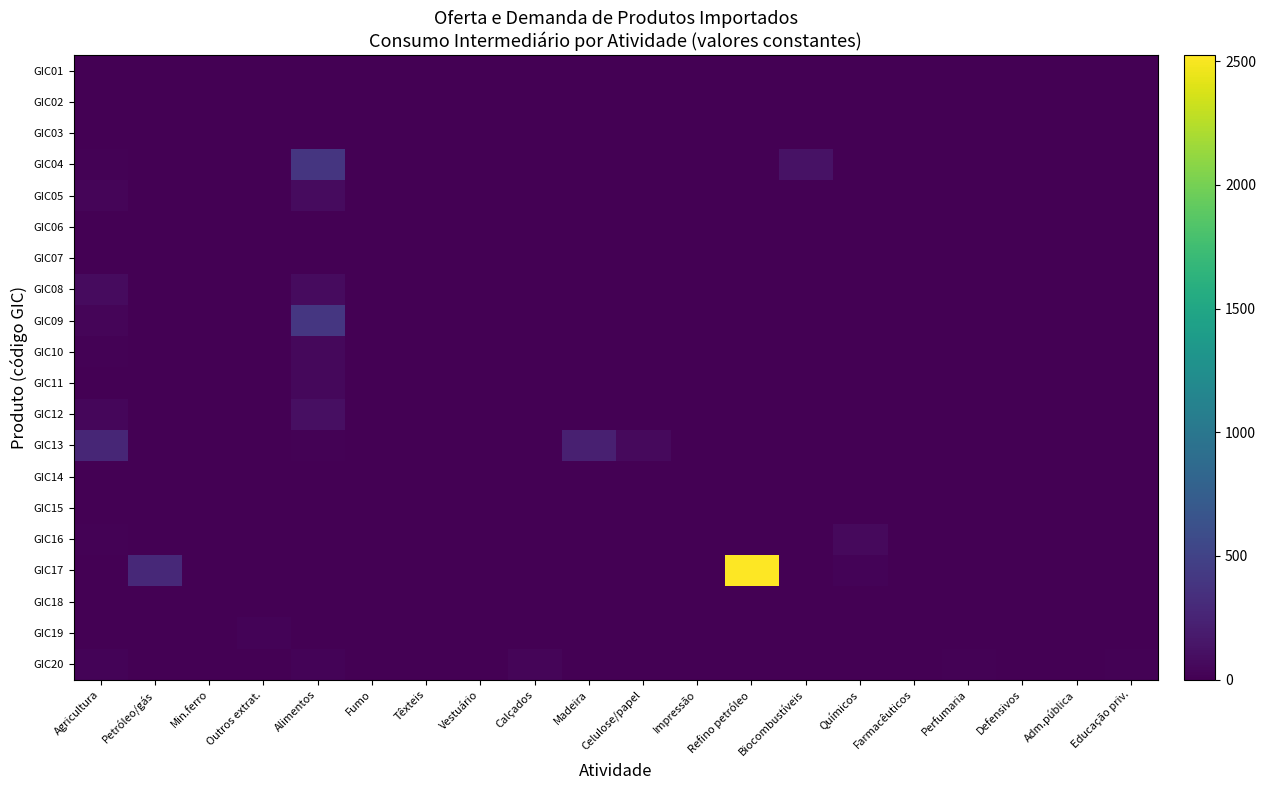

How many series are shown in this chart?

20